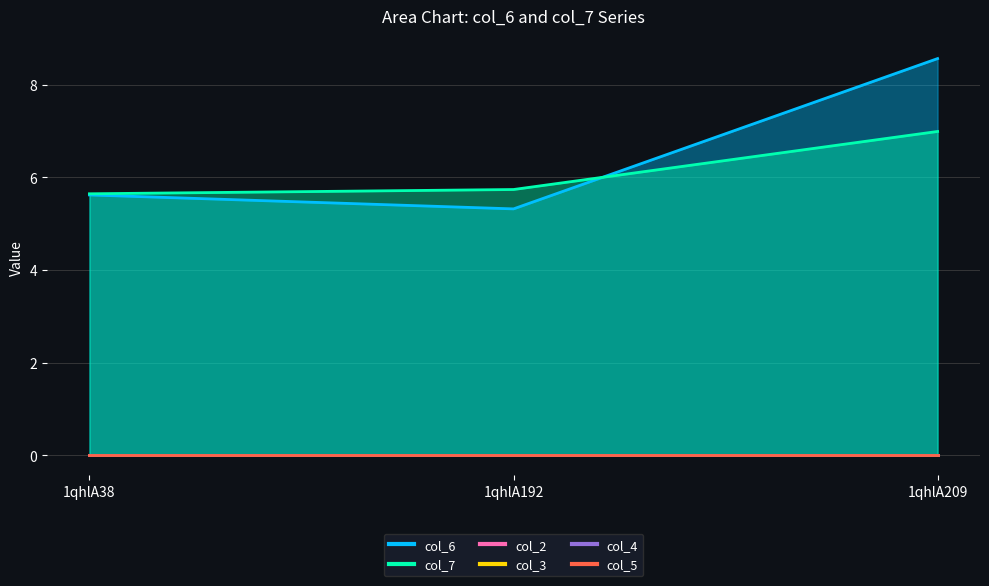

Between 1qhlA192 and 1qhlA209, which series saw the biggest shift?

col_6